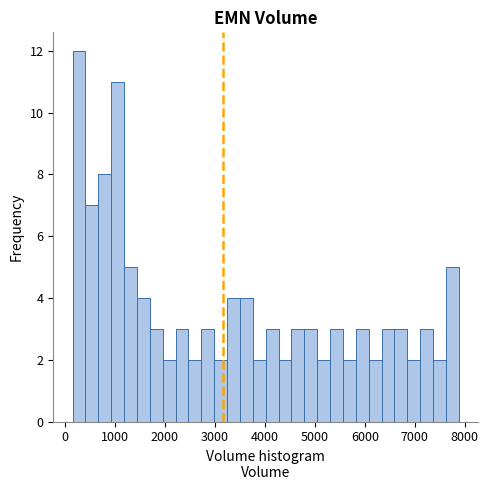

Around what value on the x-axis is the tallest bar? Give the approximate position of its centre, as read against the axis.

300